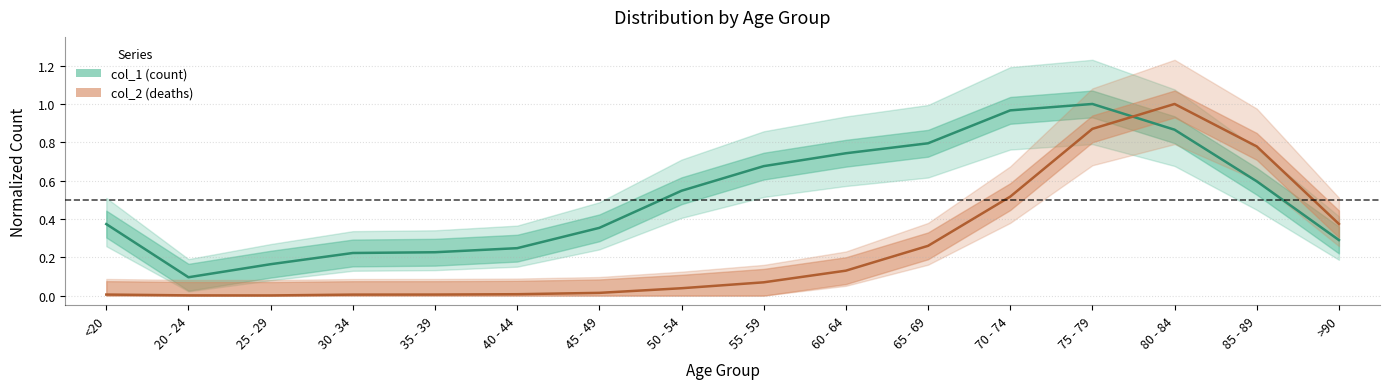

Reading left to right, extract all data points from this chart.

col_1: <20=0.4	20 - 24=0.1	25 - 29=0.2	30 - 34=0.2	35 - 39=0.2	40 - 44=0.2	45 - 49=0.4	50 - 54=0.5	55 - 59=0.7	60 - 64=0.7	65 - 69=0.8	70 - 74=1.0	75 - 79=1.0	80 - 84=0.9	85 - 89=0.6	>90=0.3
col_2: <20=0.0	20 - 24=0.0	25 - 29=0.0	30 - 34=0.0	35 - 39=0.0	40 - 44=0.0	45 - 49=0.0	50 - 54=0.0	55 - 59=0.1	60 - 64=0.1	65 - 69=0.3	70 - 74=0.5	75 - 79=0.9	80 - 84=1.0	85 - 89=0.8	>90=0.4